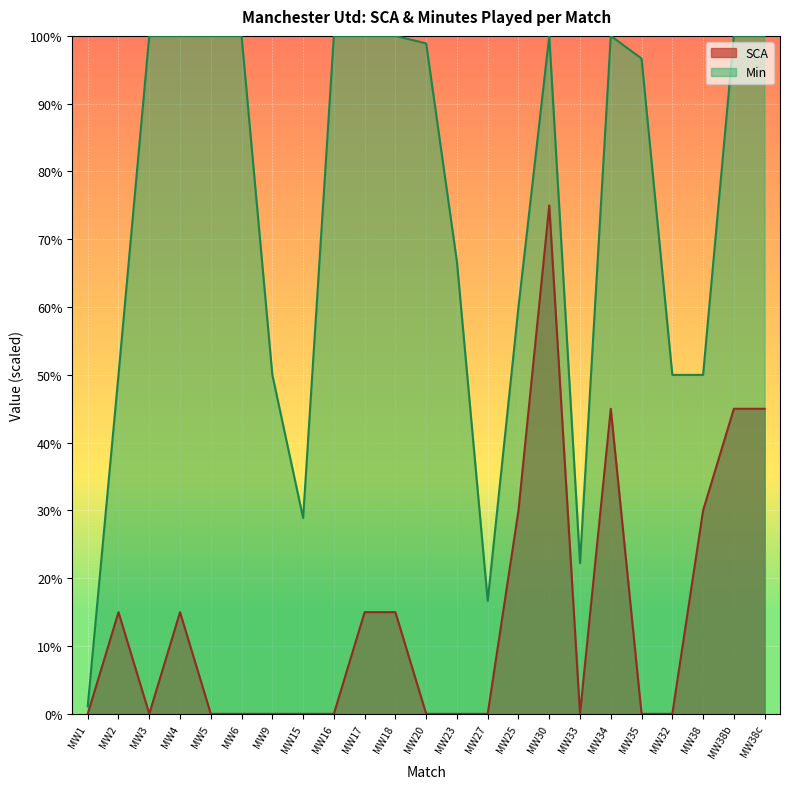

List the series in order of their overall mean, highest first.

Min, SCA